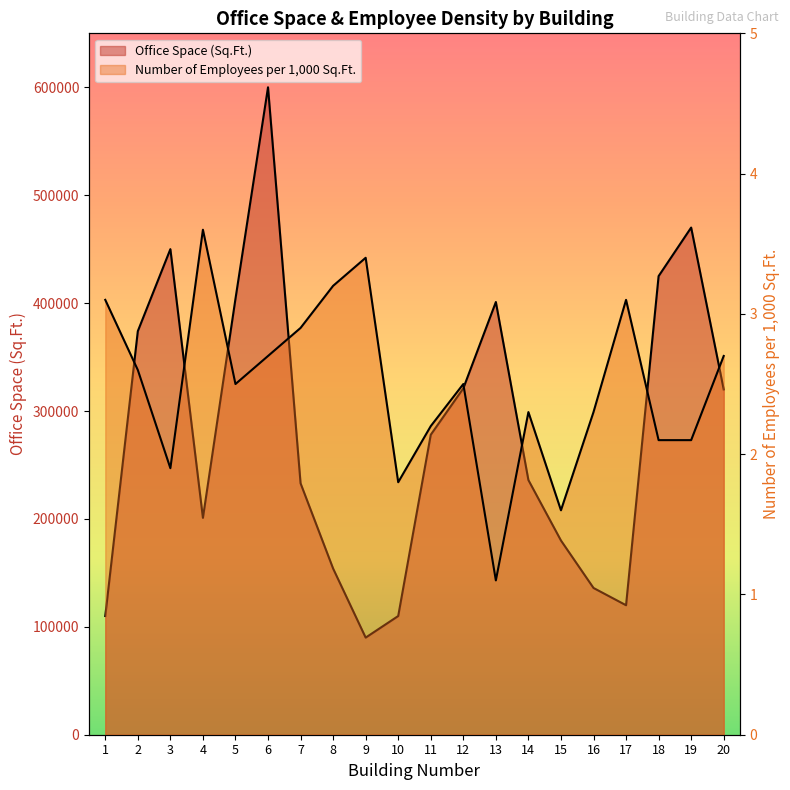

True or false: Office Space (Sq.Ft.) and Number of Employees per 1,000 Sq.Ft. intersect in this chart.

False